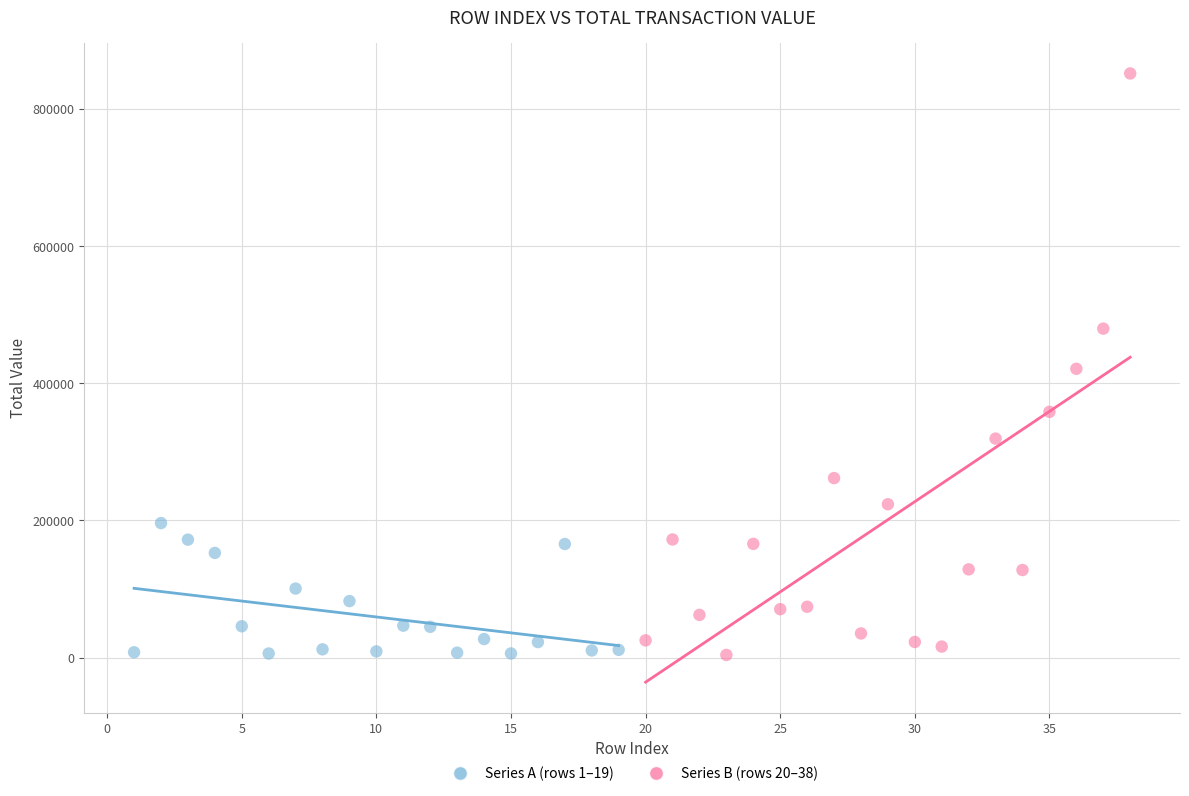

Which series has the widest spread of Y values?

Series B (rows 20–38)